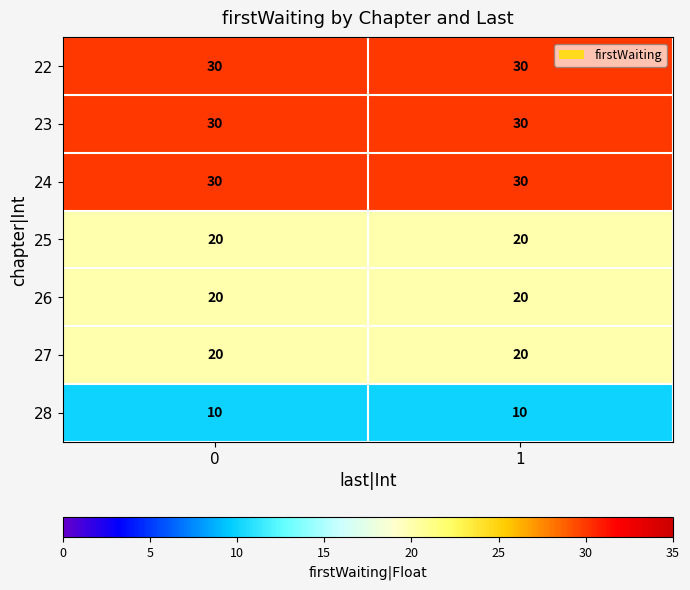

What is the spread (max minus min) of values at 1?

20